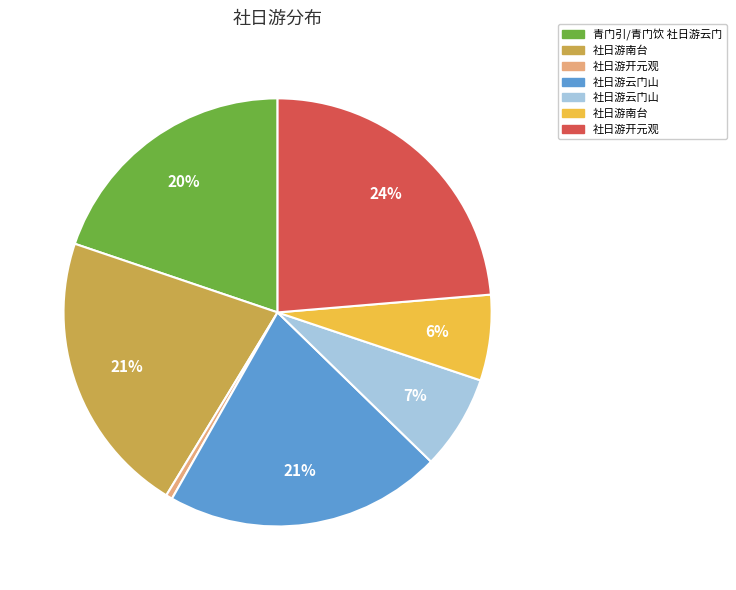

Is there a majority slice in this chart?

No